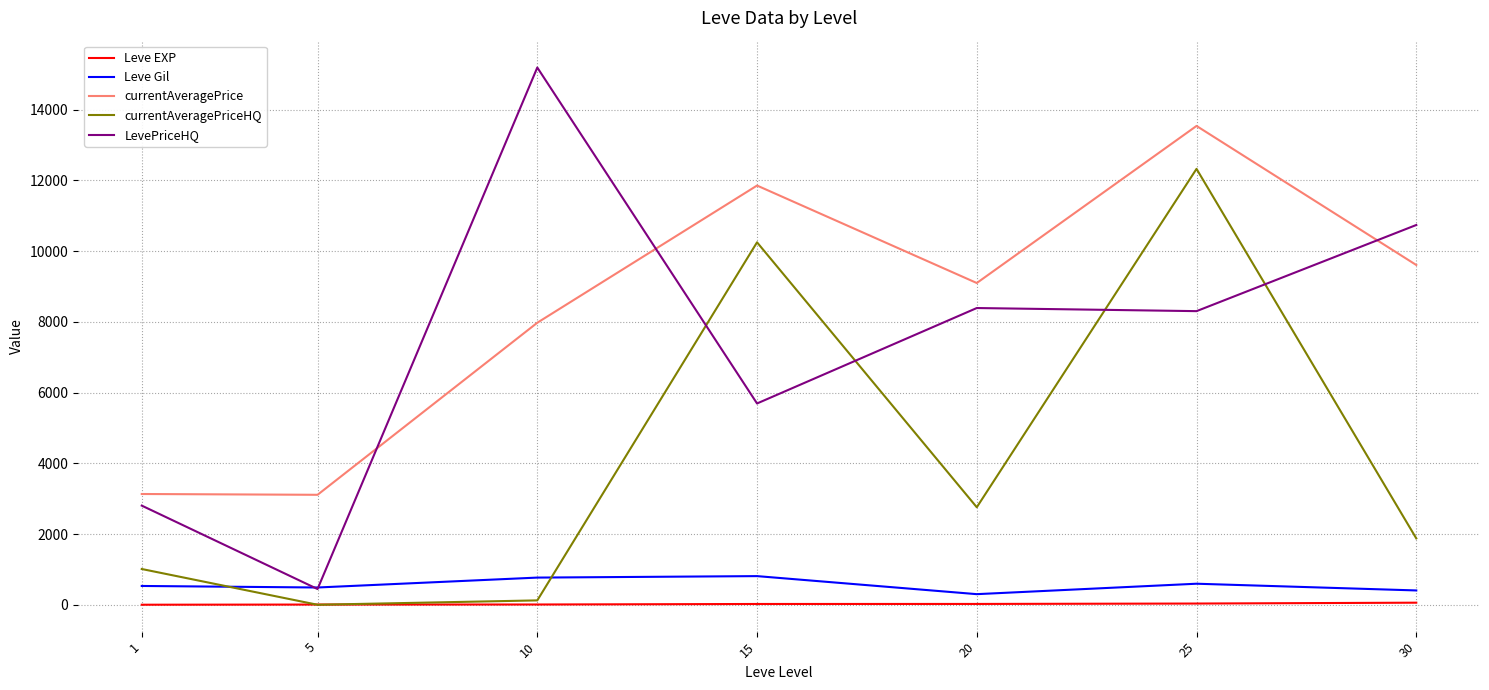

What is the sum of the LevePriceHQ values at 25 and 10?

23488.2